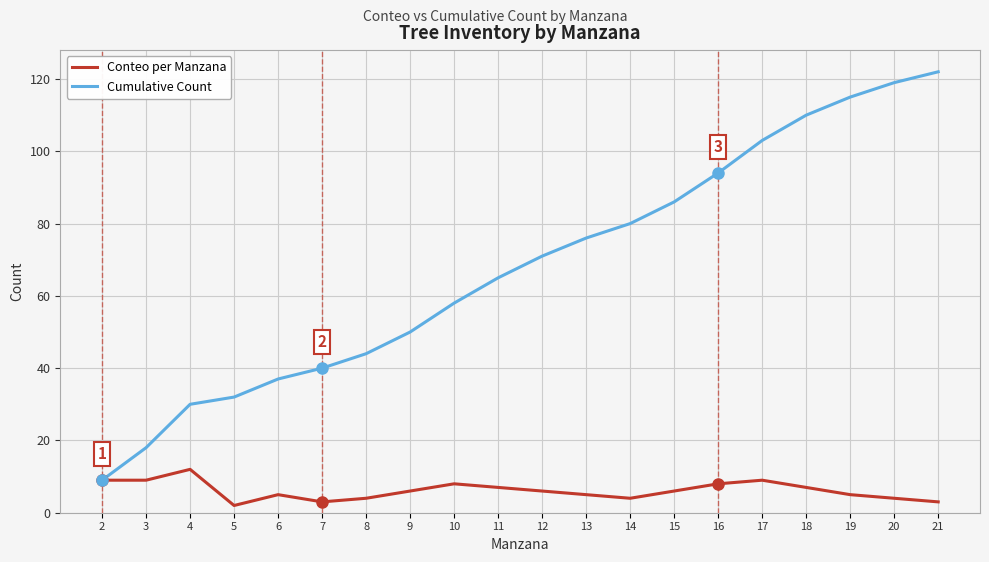

How many lines are shown in the chart?

2